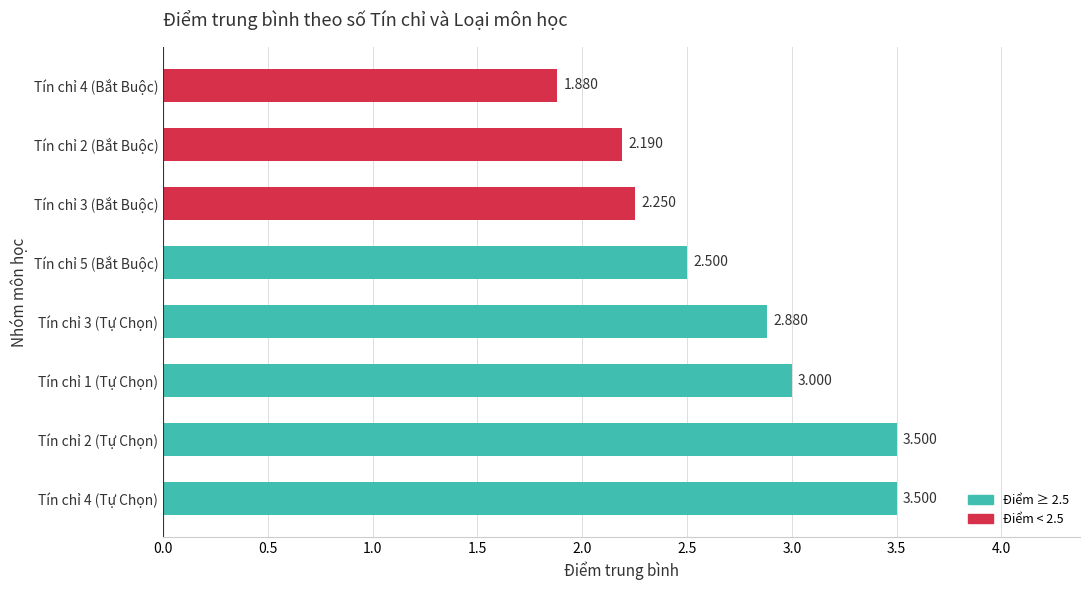

Count the number of values greater than 2.

7